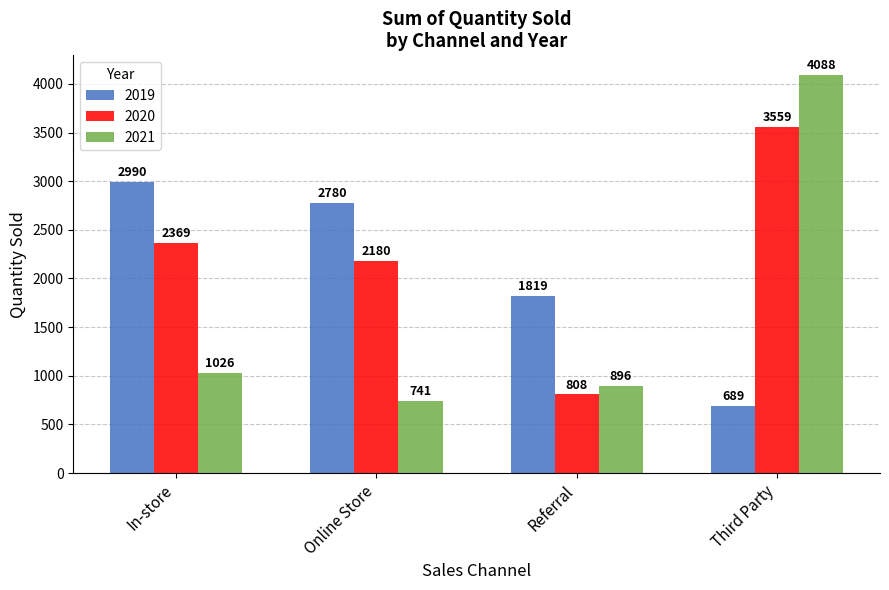

What is the sum of the 2020 values at Third Party and Online Store?

5739.4